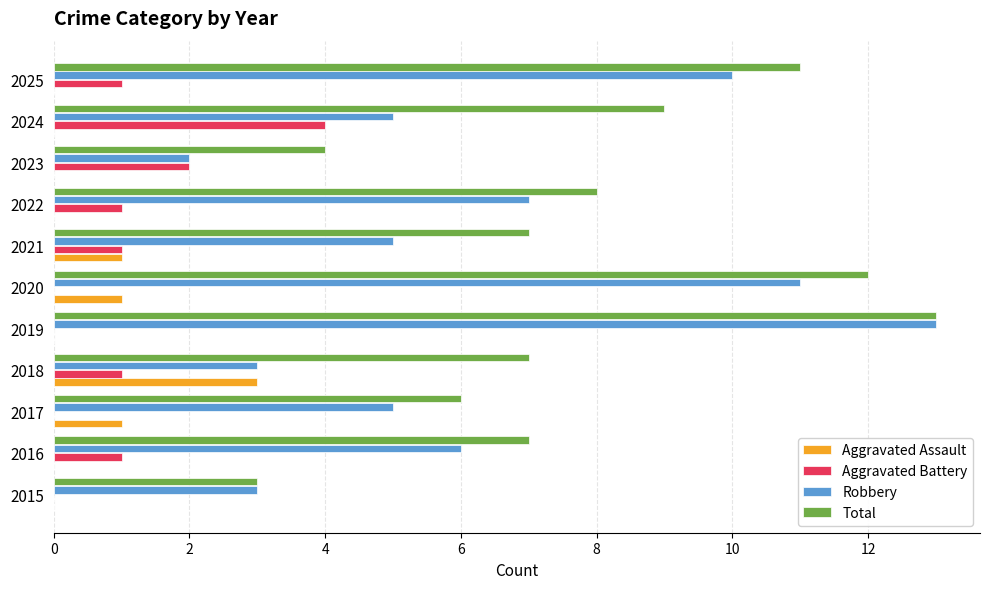

What are all the series names shown in the legend?

Aggravated Assault, Aggravated Battery, Robbery, Total